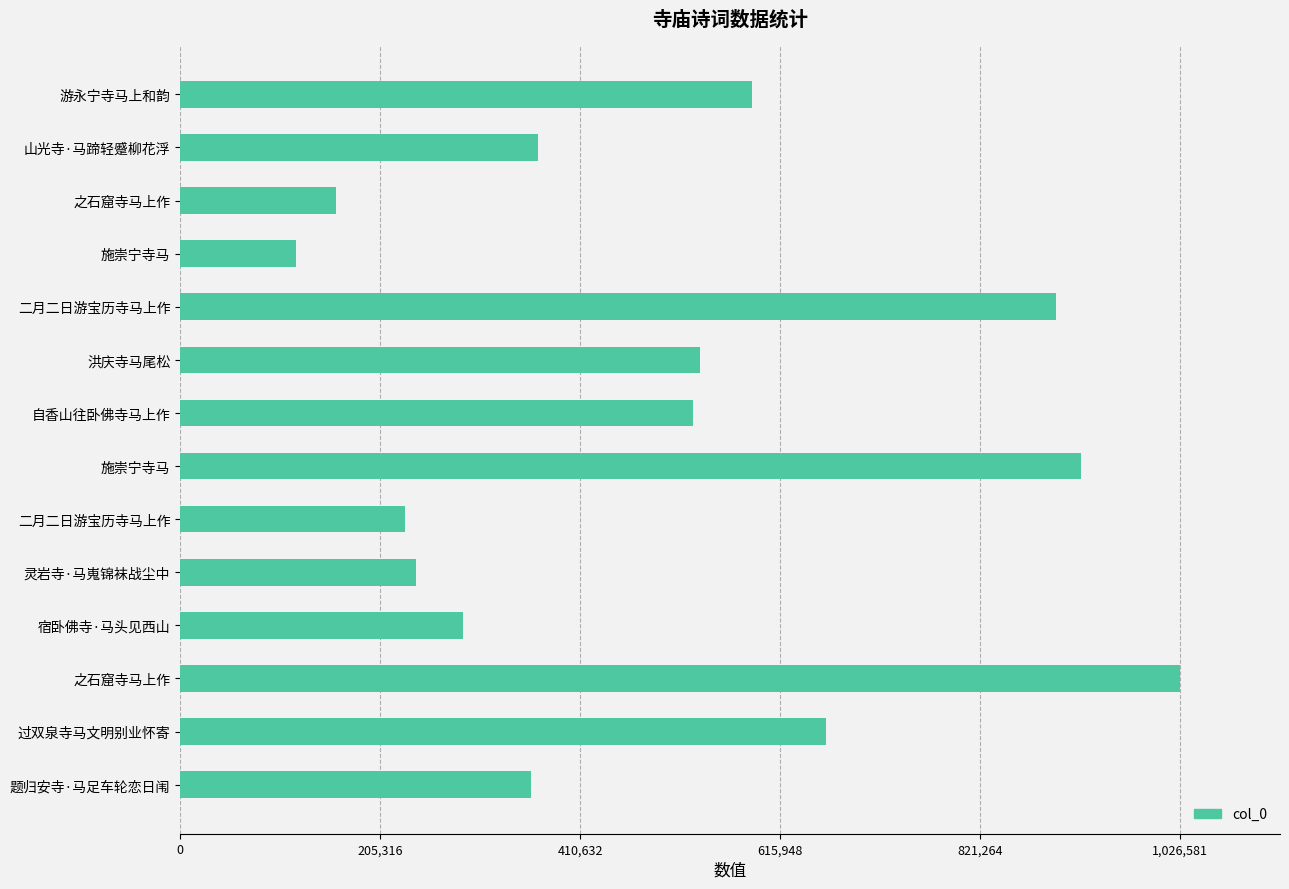

How many values are below 526219?

7